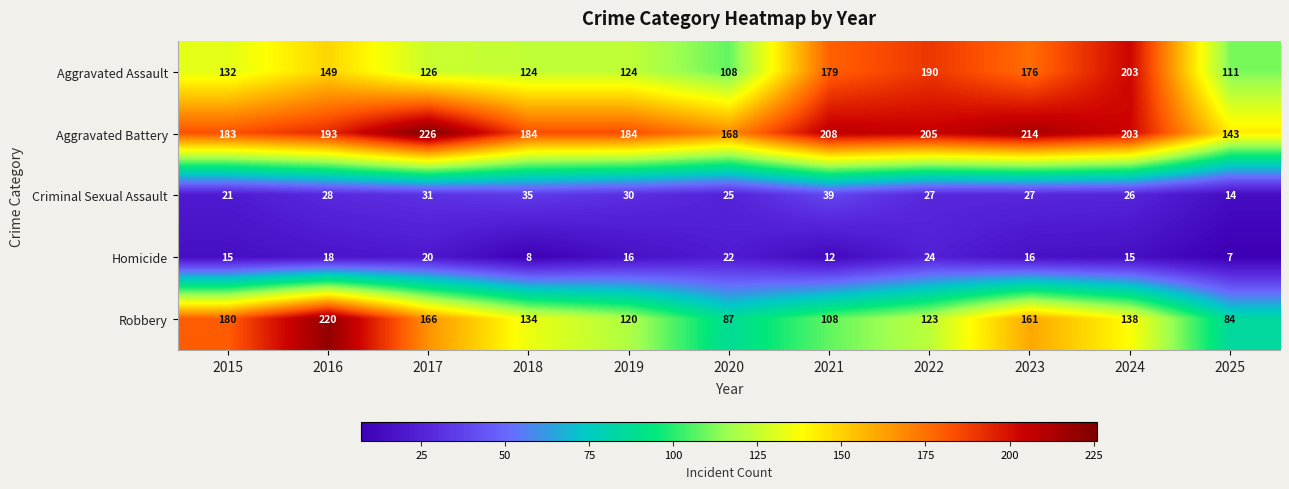

At which label is Criminal Sexual Assault closest to 26?

2024